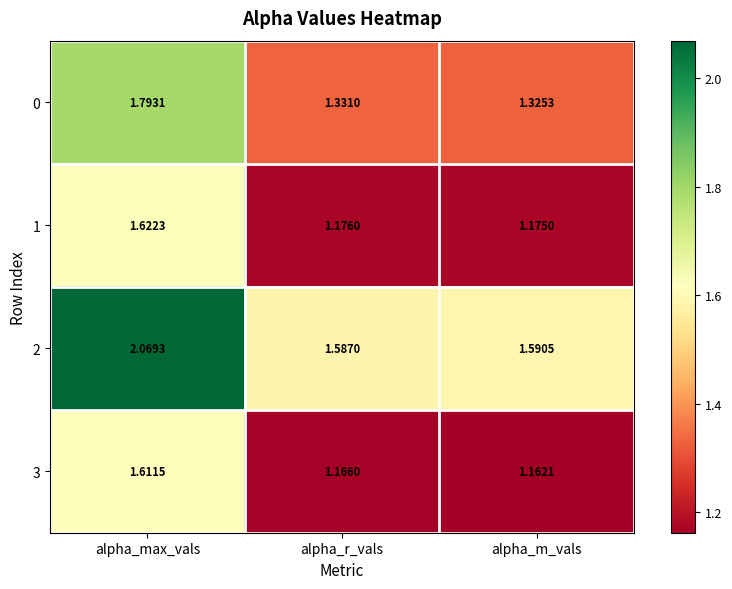

List the labels in order of 0 value, smallest first.

alpha_m_vals, alpha_r_vals, alpha_max_vals